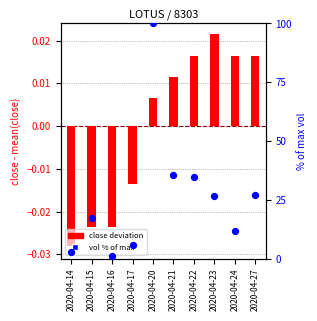

At which category is the sum across all series the highest?

2020-04-20